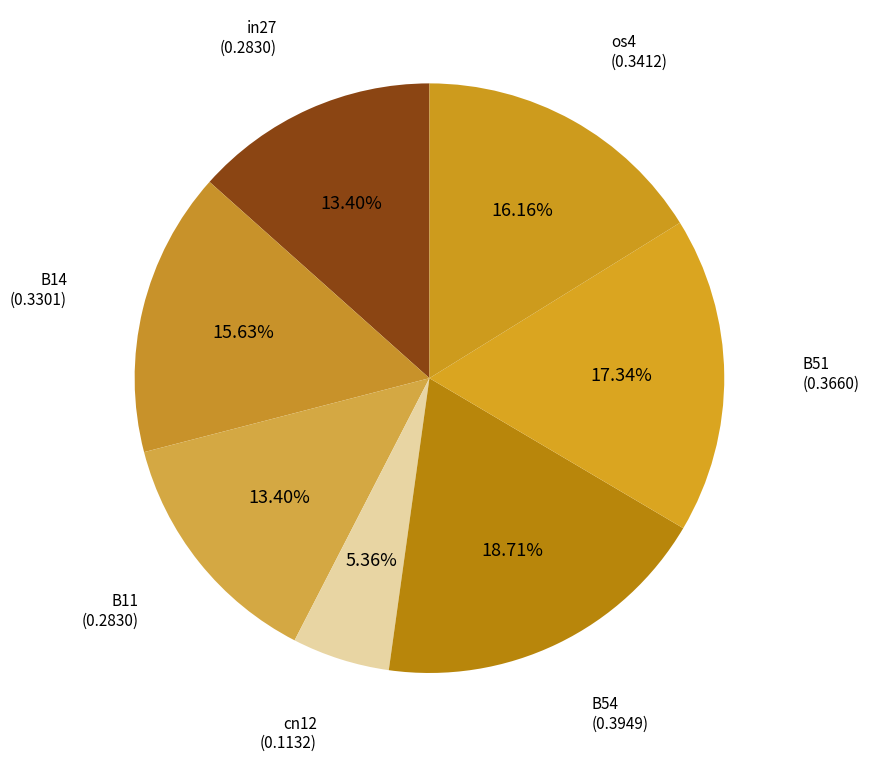

Count the number of slices in the pie.

7